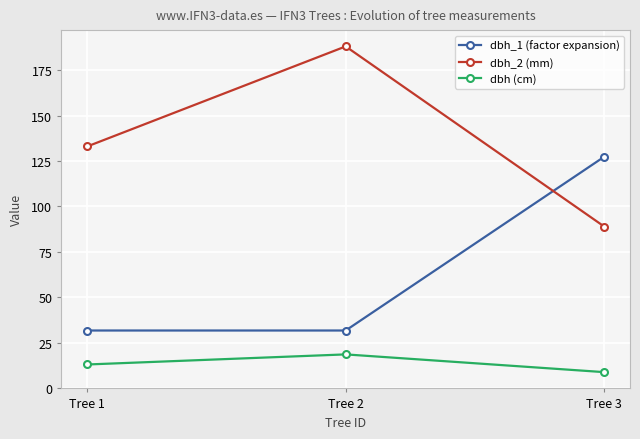

At which label does dbh (cm) first exceed 13?

Tree 1